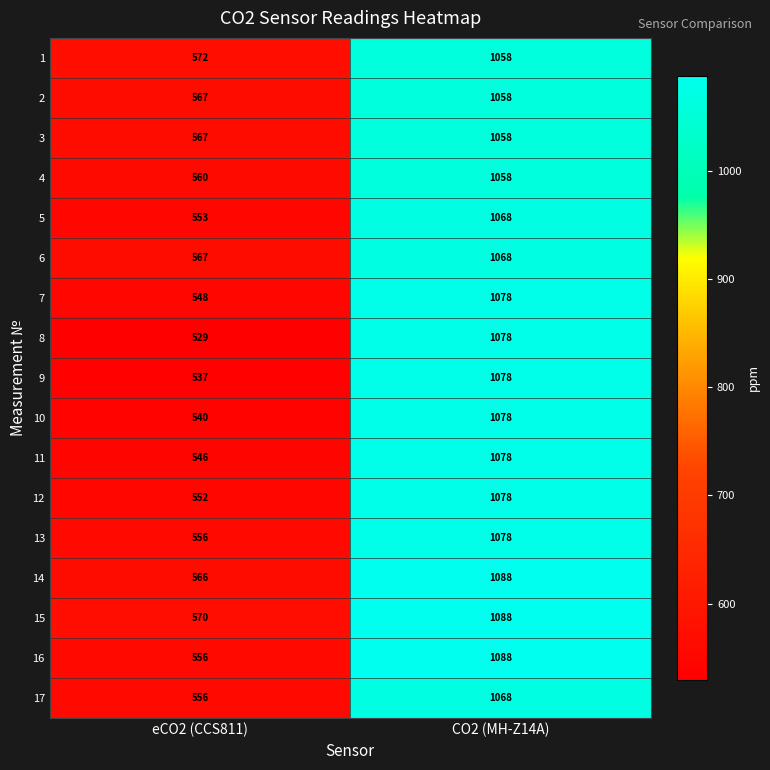

Which category has the highest value across all series?

CO2 (MH-Z14A)